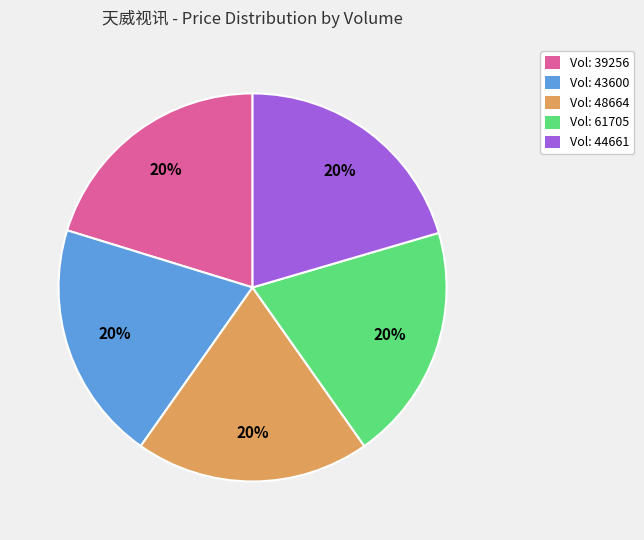

Is there any slice that represents more than half of the pie?

No